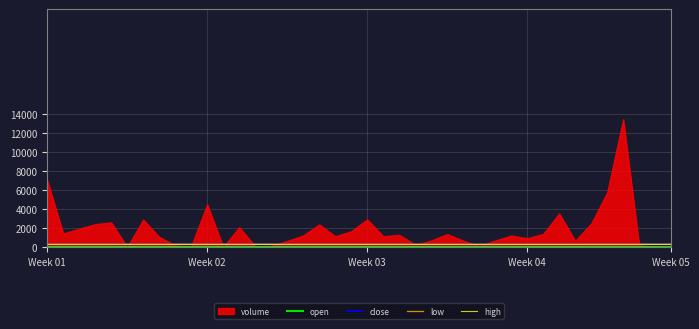

At how many categories does at least one series exceed 44?

40